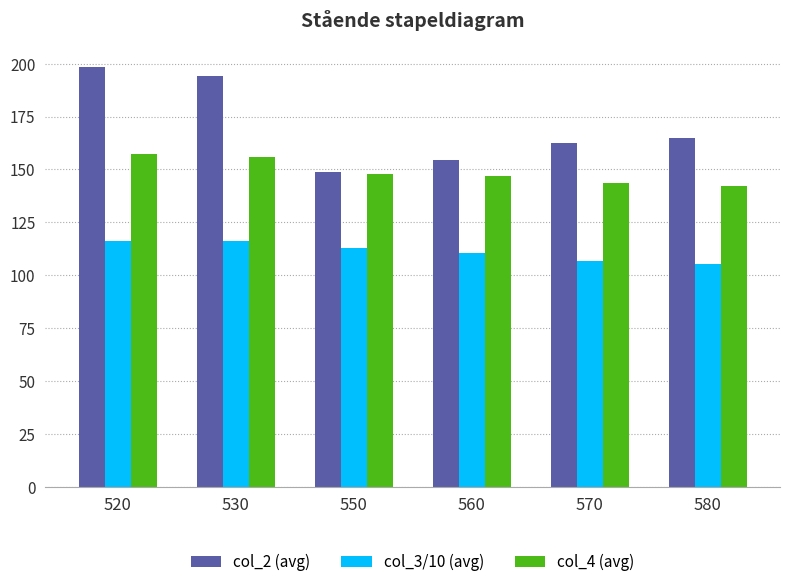

What is the sum of all col_4 (avg) values?

893.7